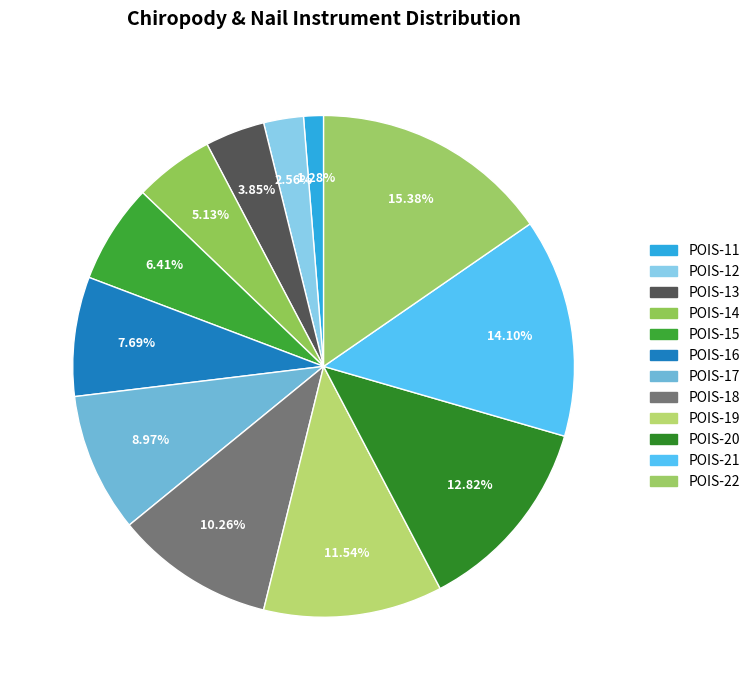

Does POIS-20 account for over 50% of the chart?

No